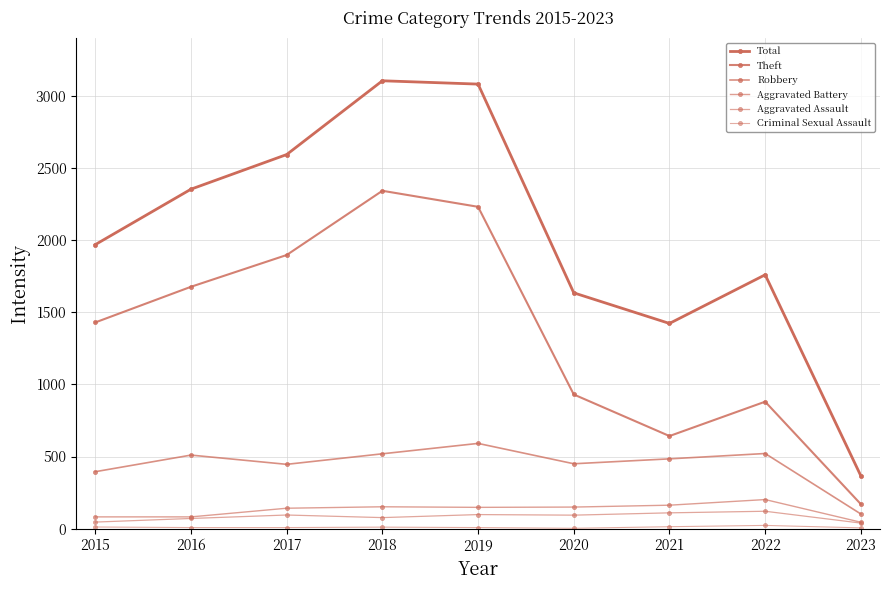

What is the sum of the Criminal Sexual Assault values at 2017 and 2015?

20